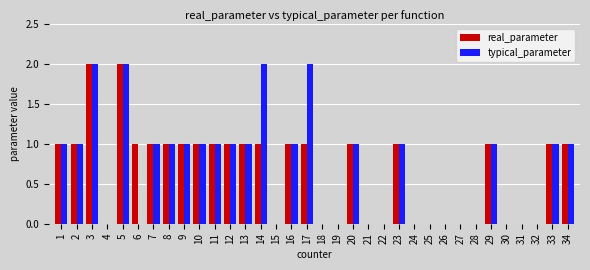

True or false: real_parameter has a value of 0 at 30.

True